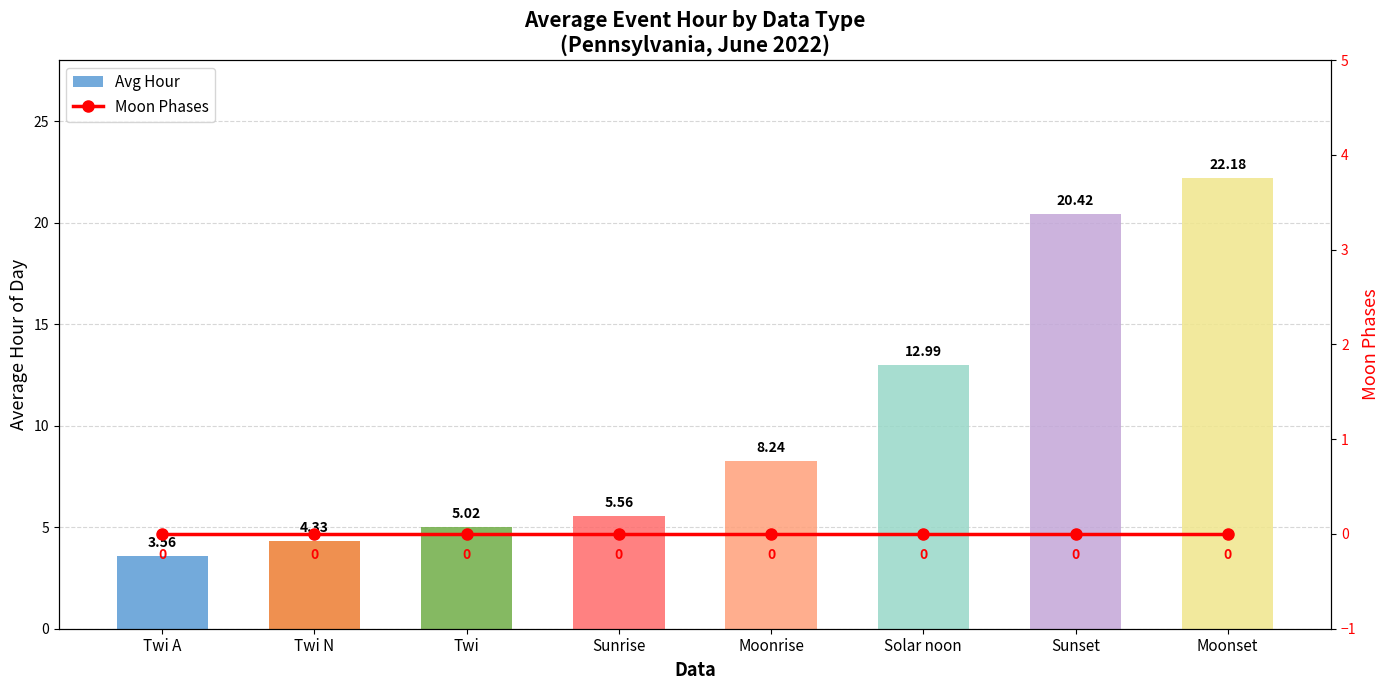

Does the chart contain any negative values?

No